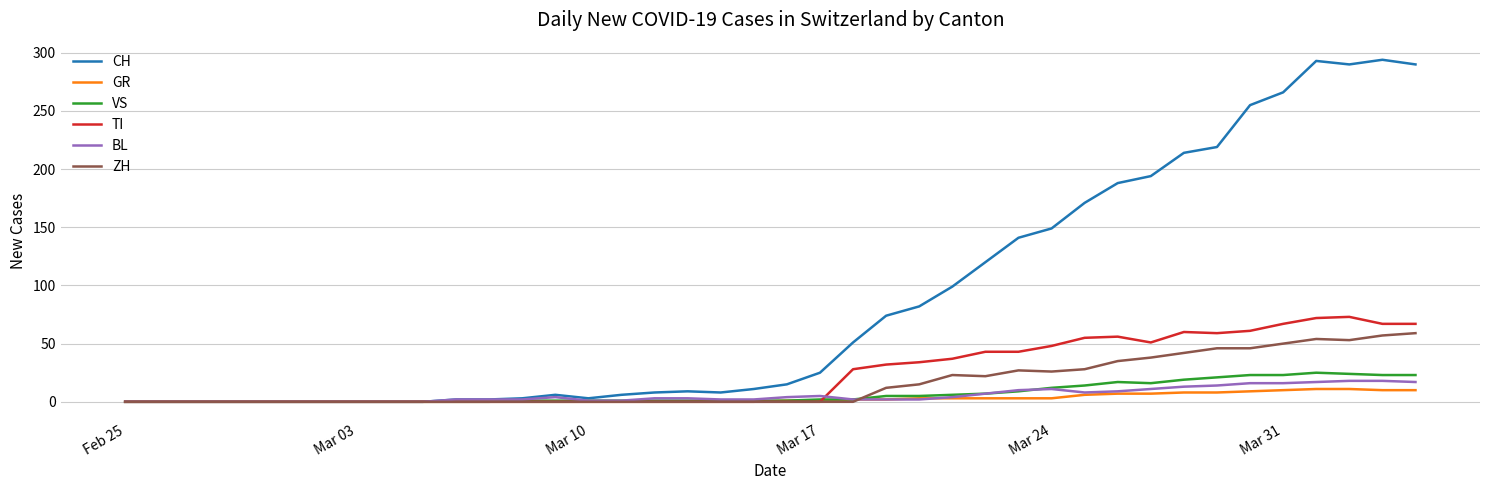

Which series has the largest total across all categories?

CH